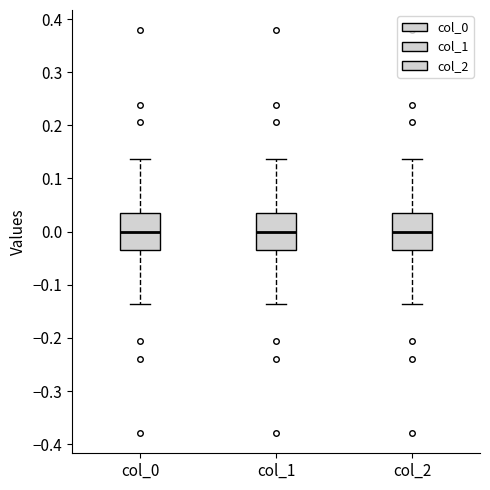

Where is the upper edge of the box for col_1 on the y-axis? The values are not printed on the chart, so give them approximately, as read against the axis.

0.03